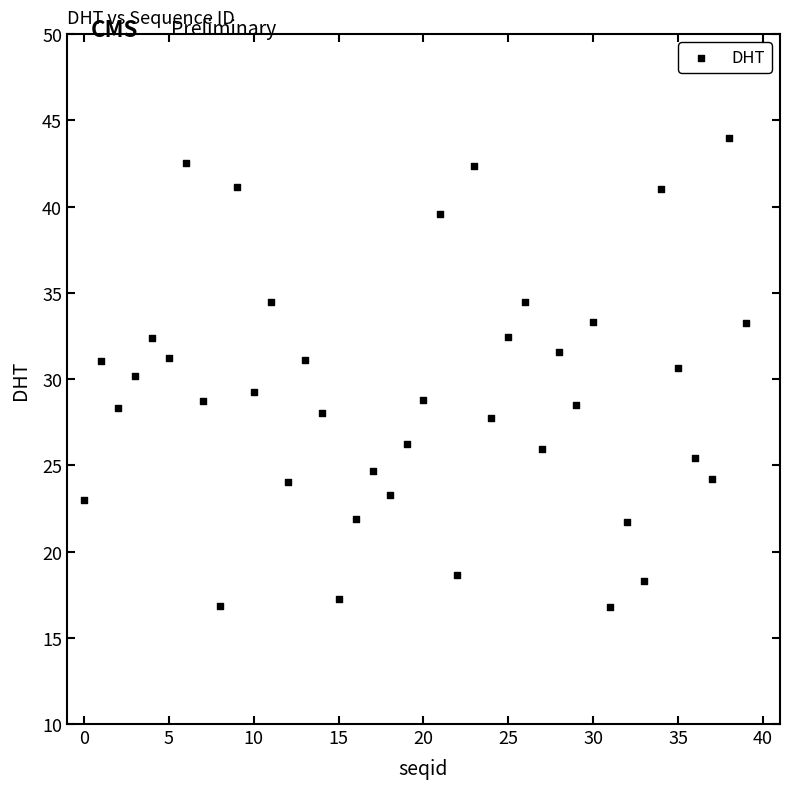

What is the range of Y values (max minus min)?

27.2